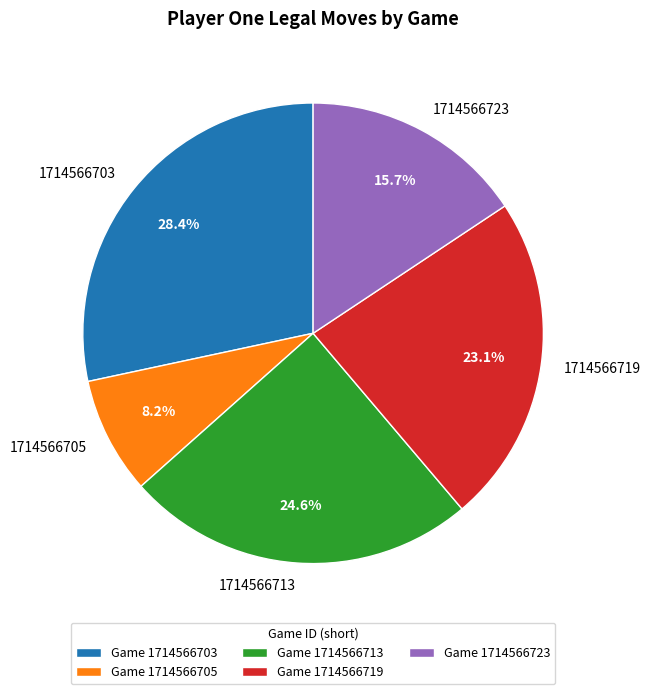

Combined, do 1714566703 and 1714566713 account for over 50%?

Yes